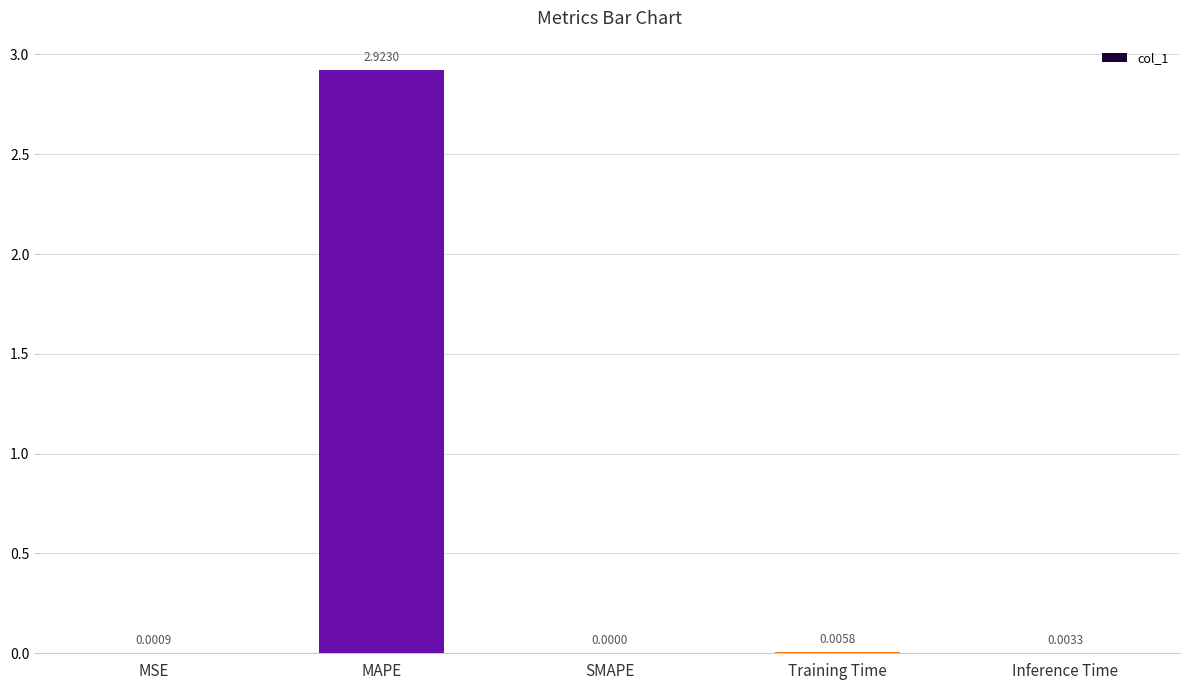

At which category does the chart reach its peak across all series?

MAPE